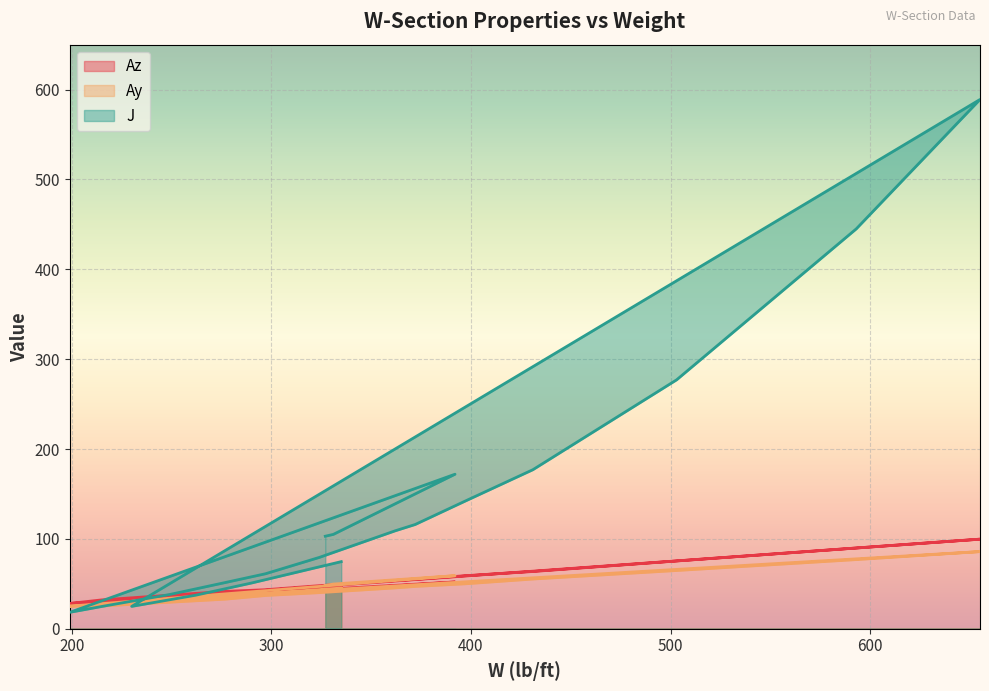

The value of Az at 262 is 37.4. True or false?

True